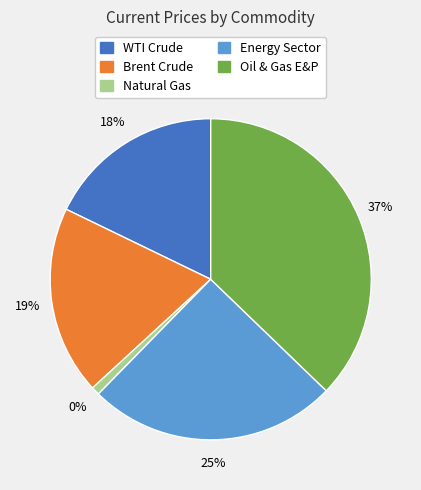

To the nearest percent, what portion does Brent Crude represent?

19%